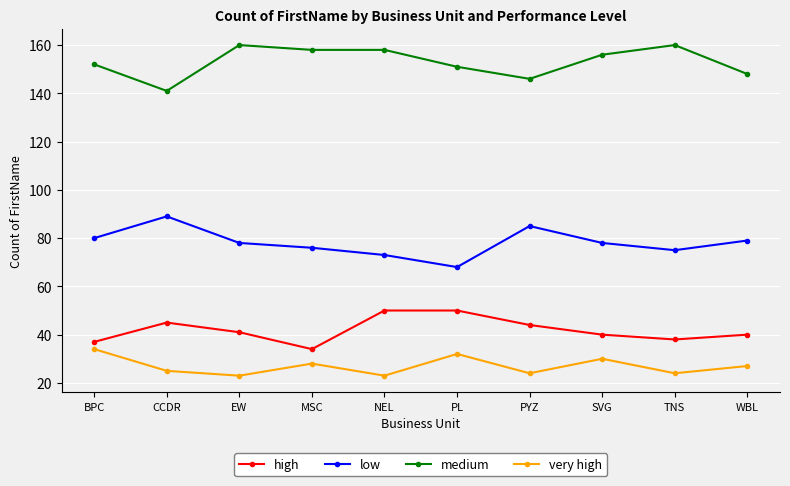

What is the value of the high point at the 9th from the left?

38